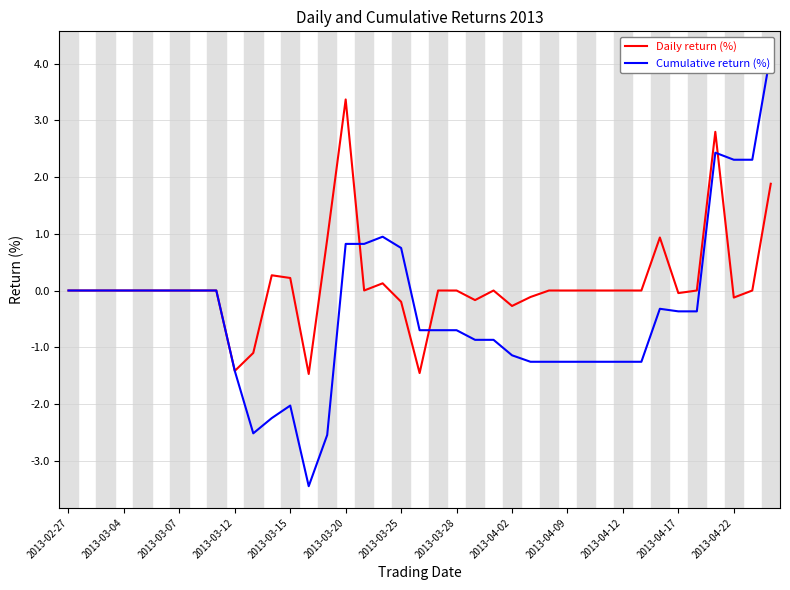

The Daily return (%) series shows -3.1 at 2013-03-04. True or false?

False